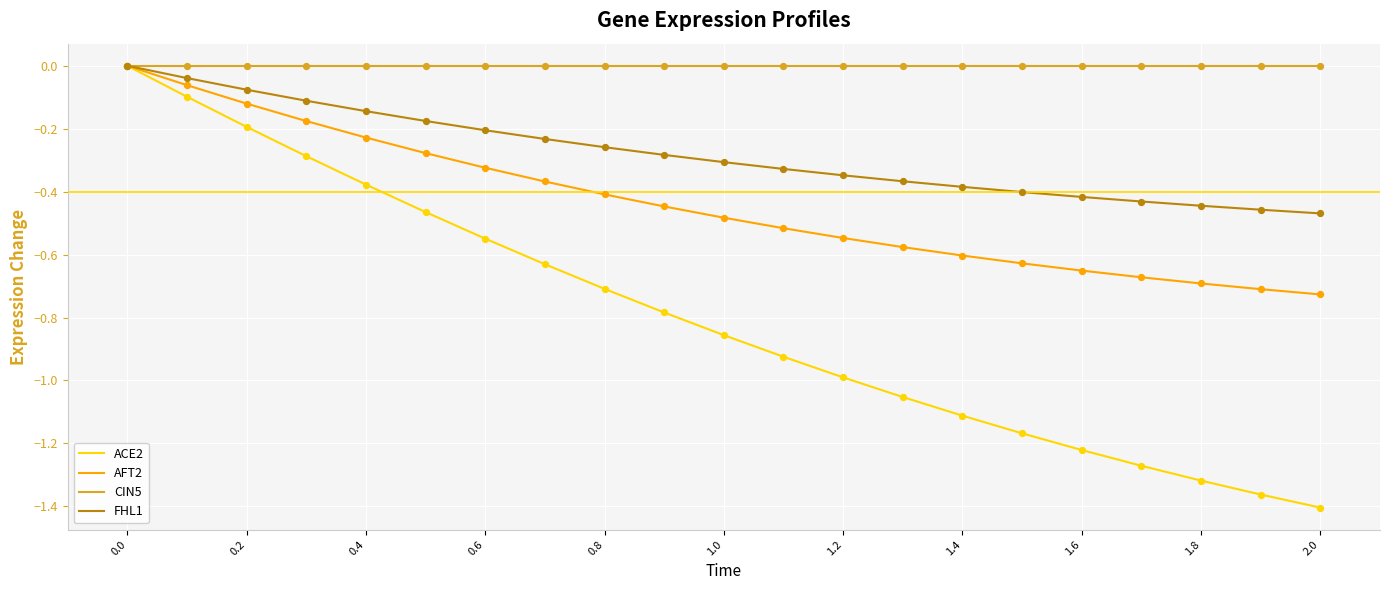

At how many categories does at least one series exceed -1?

21